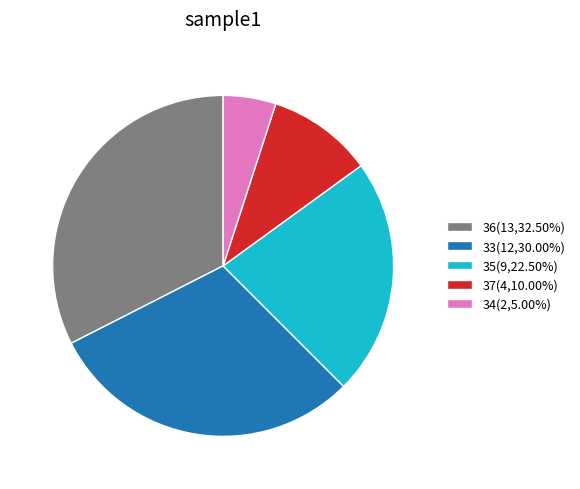

What is the ratio of the value at 33(12,30.00%) to the value at 34(2,5.00%)?

6.0